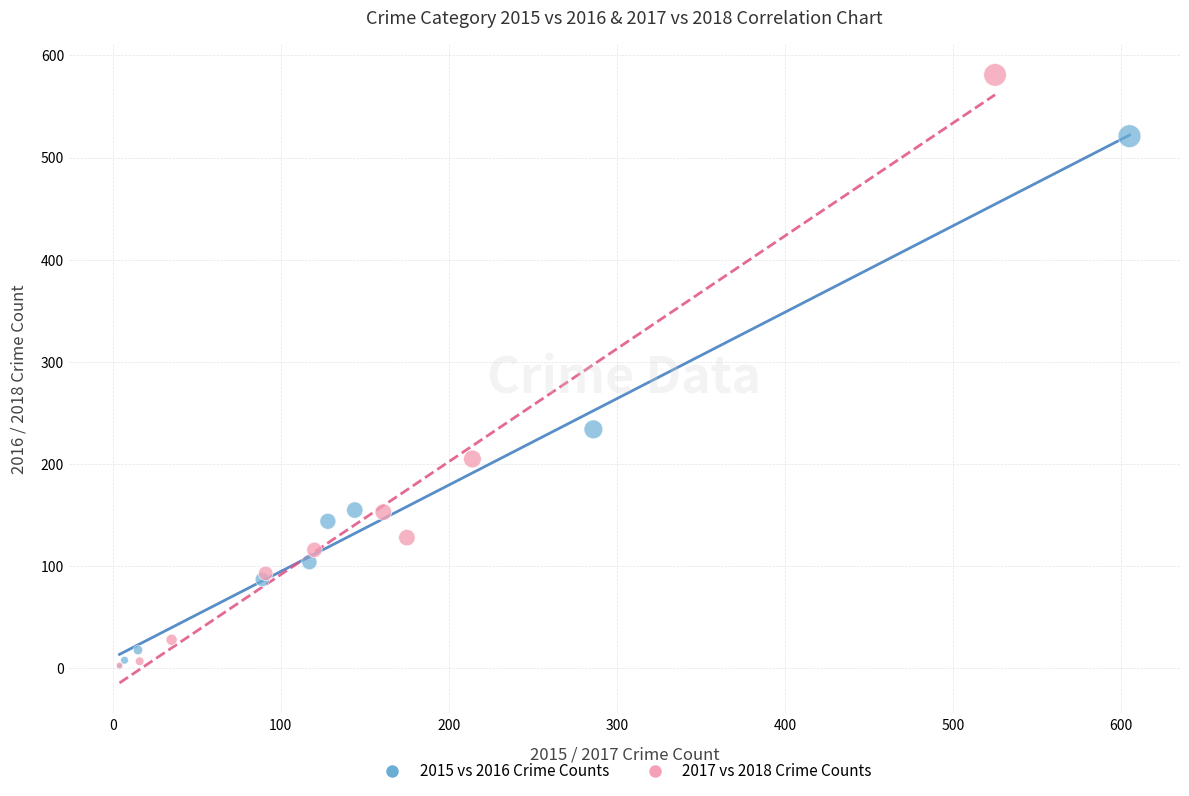

Which series has the largest Y range (max minus min)?

2017 vs 2018 Crime Counts